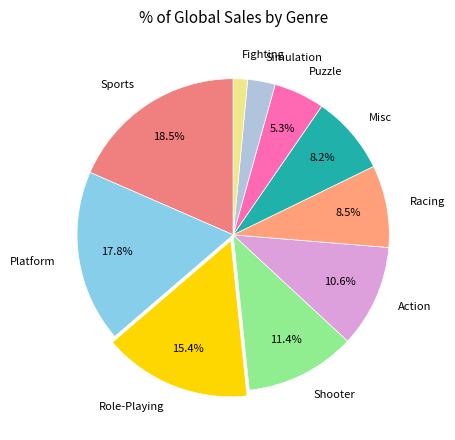

What is the largest slice in the pie chart?

Sports